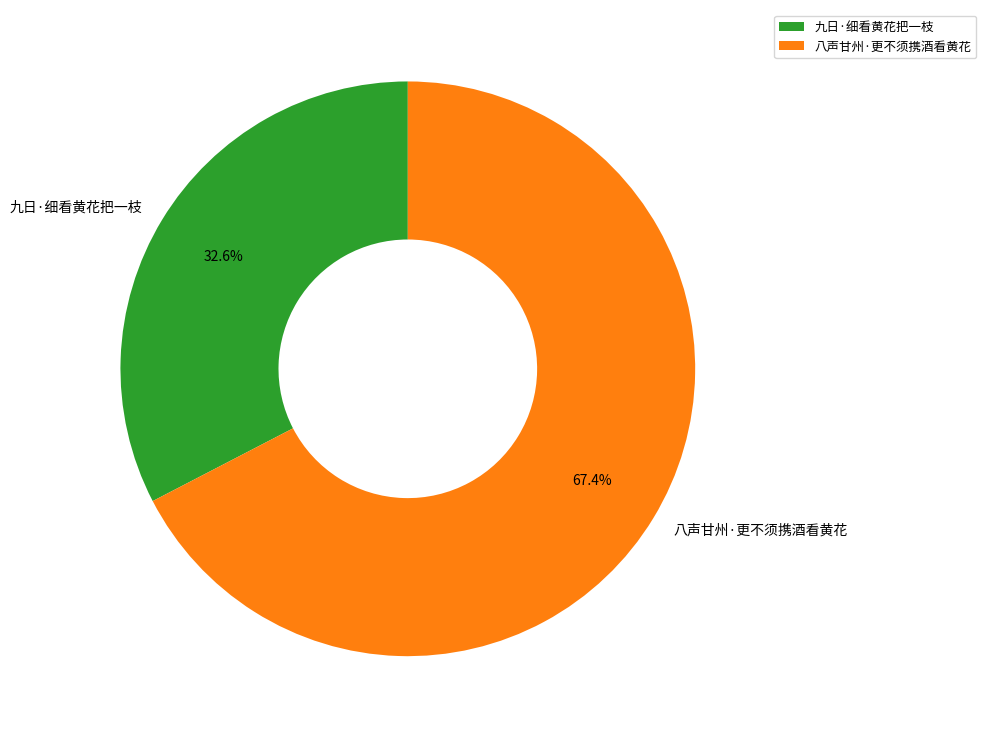

Rank the categories by value from lowest to highest.

九日·细看黄花把一枝, 八声甘州·更不须携酒看黄花